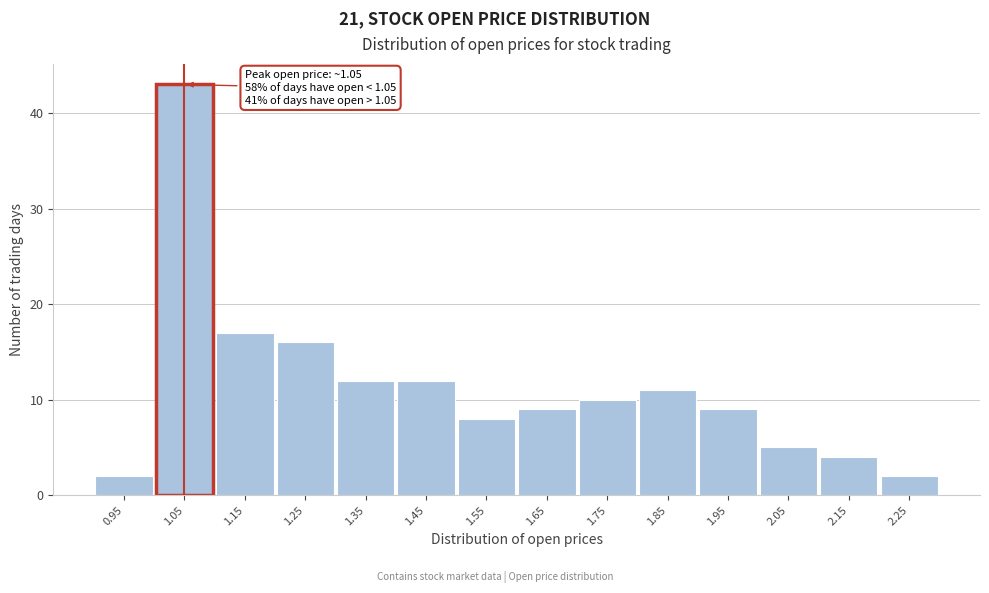

Which range on the x-axis has the tallest bar?

1.0 to 1.1